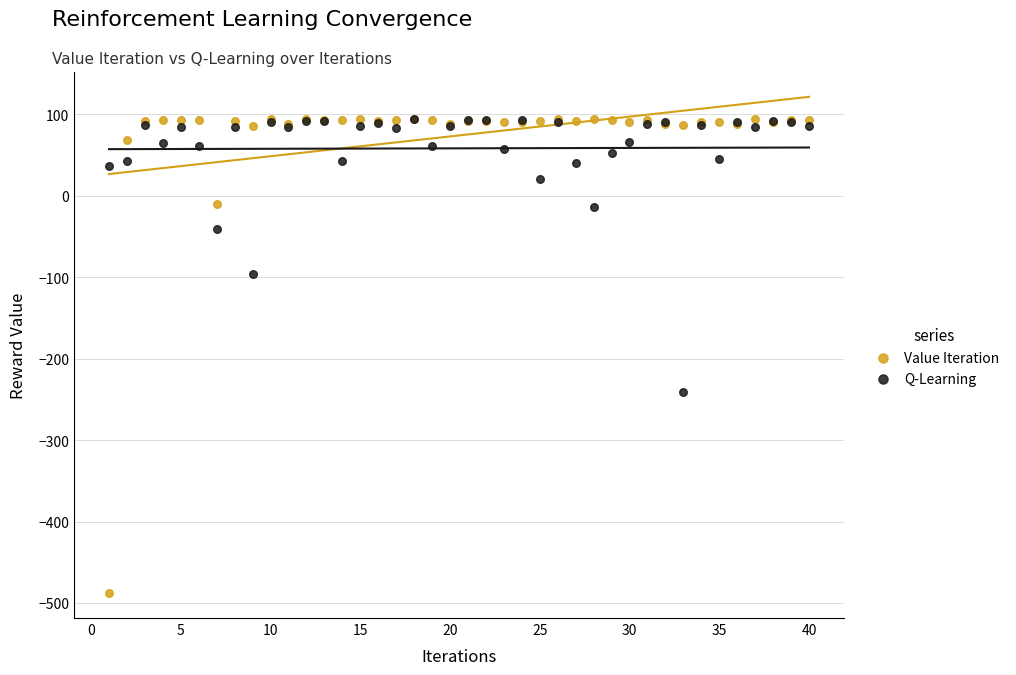

Across all series, what Y value is closest to -197?

-241